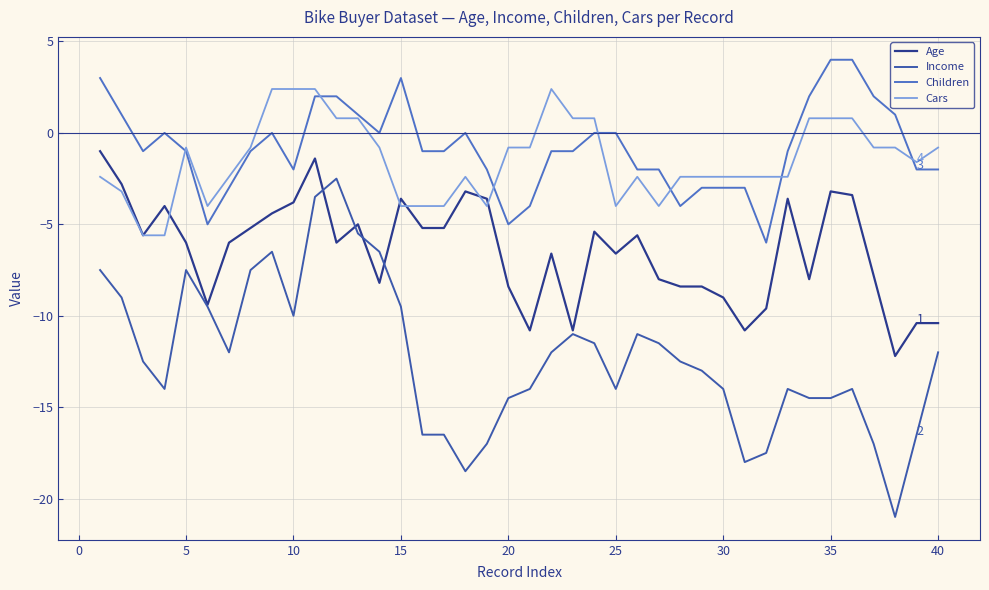

True or false: Cars and Income cross at least once.

False